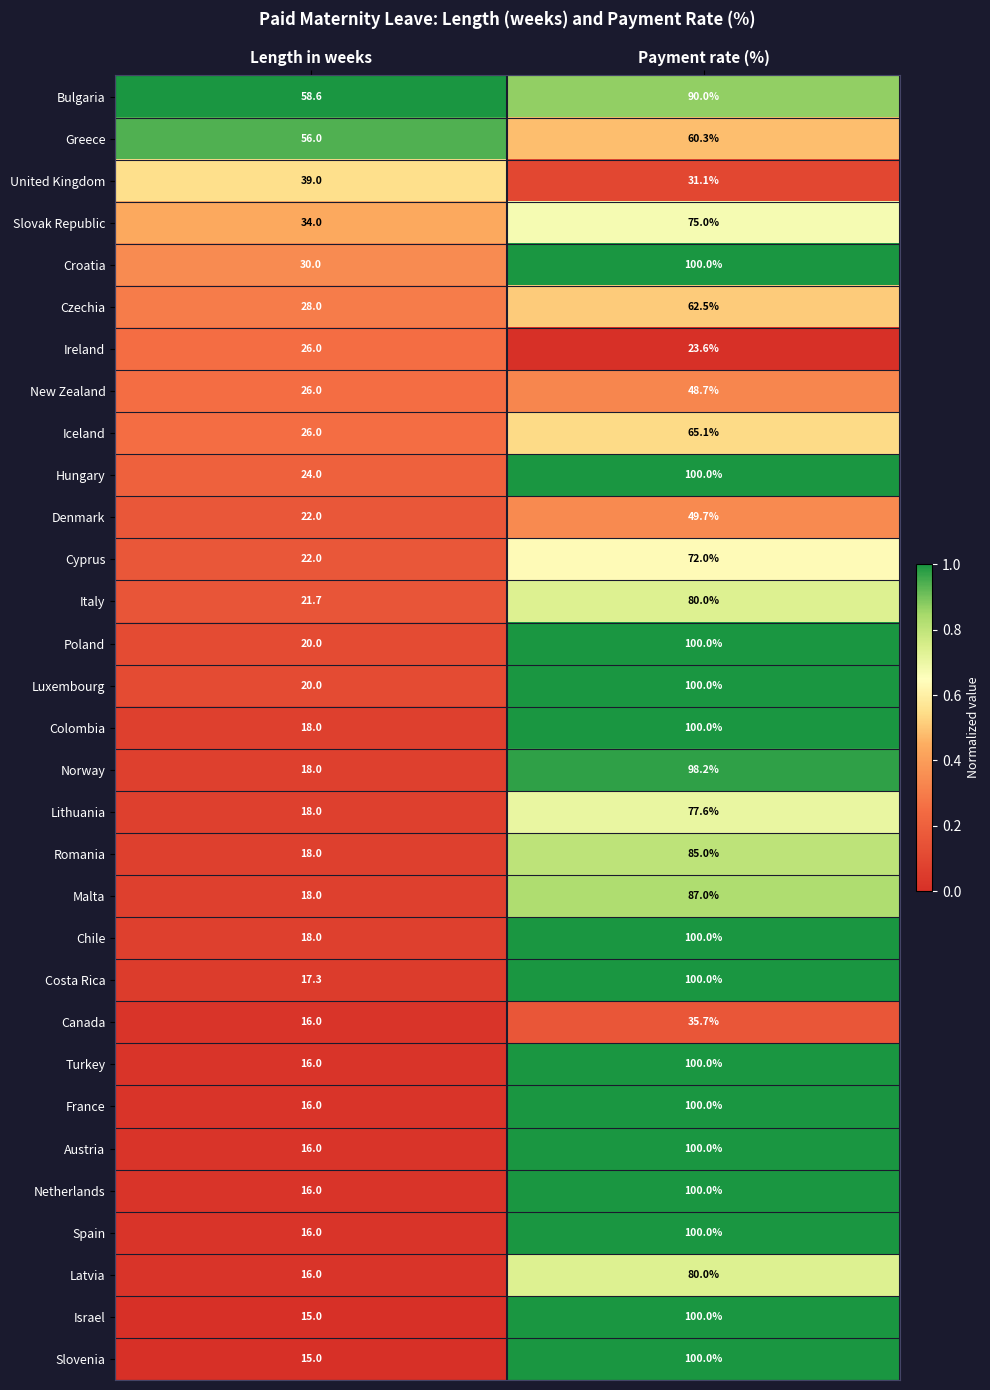

What is the difference between the highest and lowest values at Payment rate (%)?

76.4